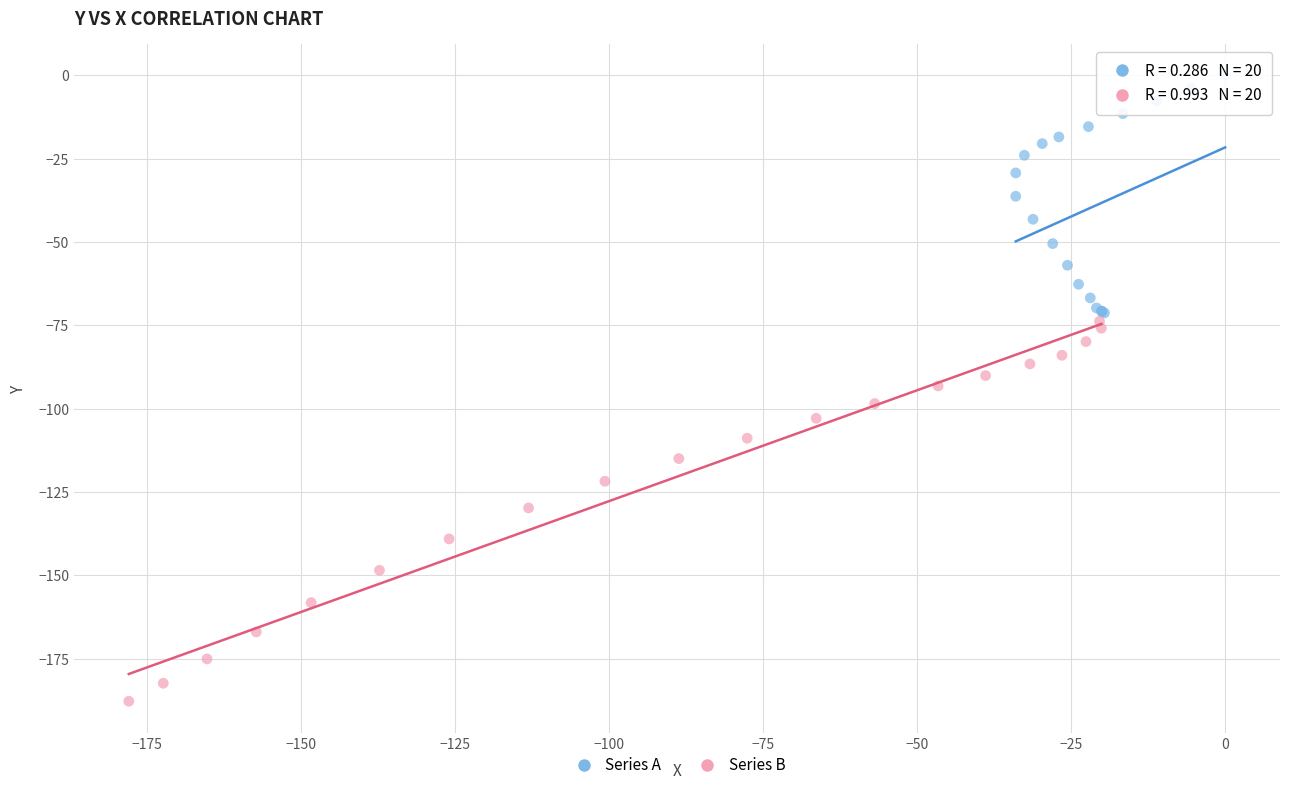

Which series contains the highest Y value?

Series A